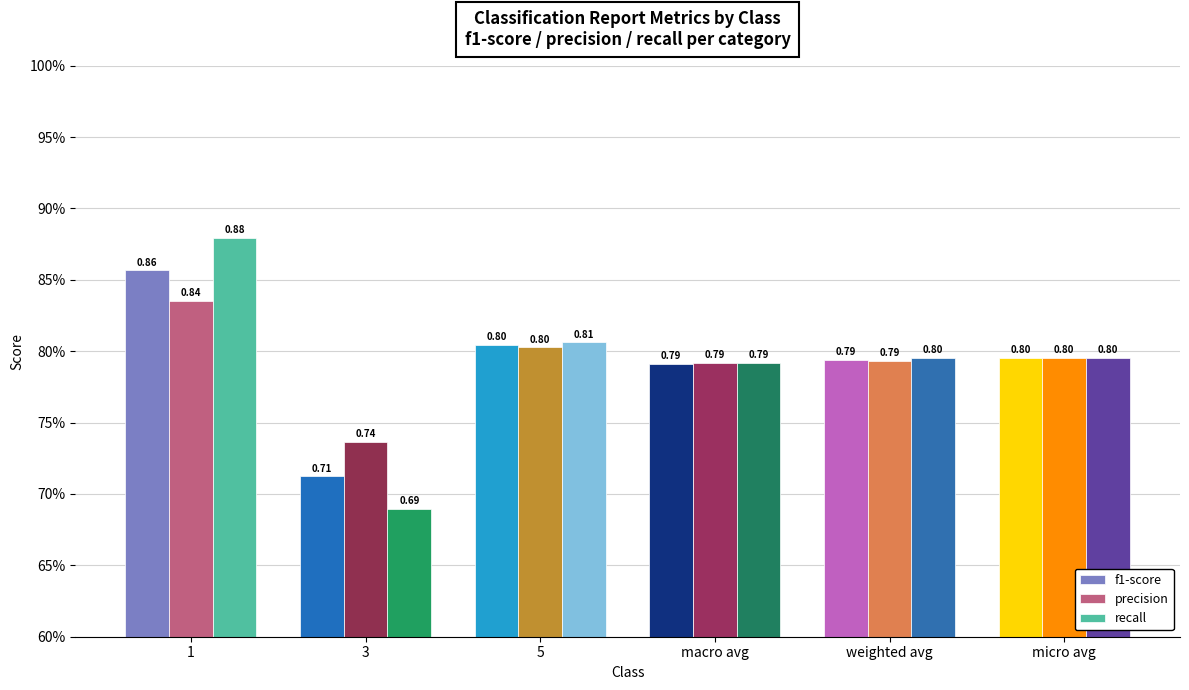

Which series has the largest range (max minus min)?

recall